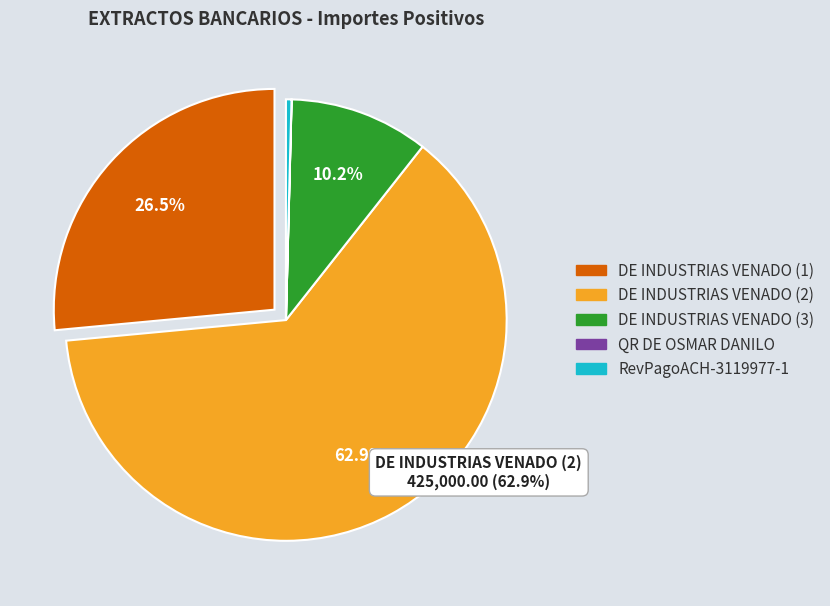

Is there a majority slice in this chart?

Yes